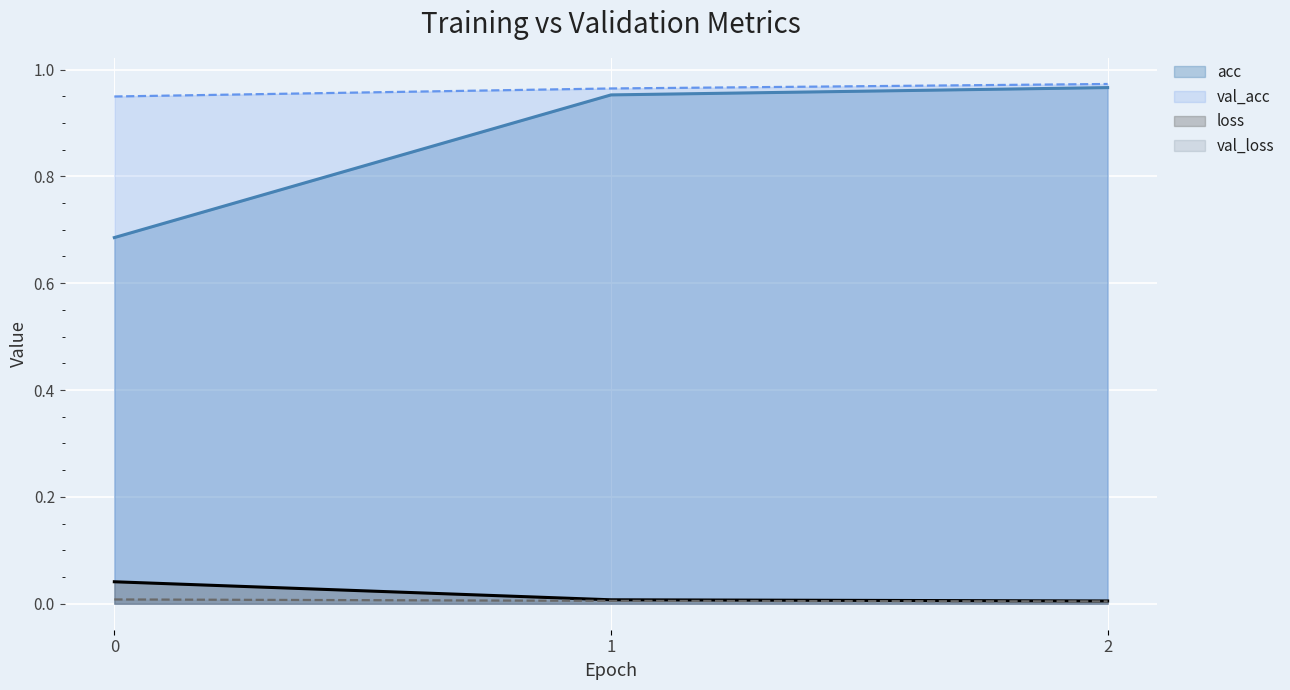

What are all the series names shown in the legend?

acc, val_acc, loss, val_loss